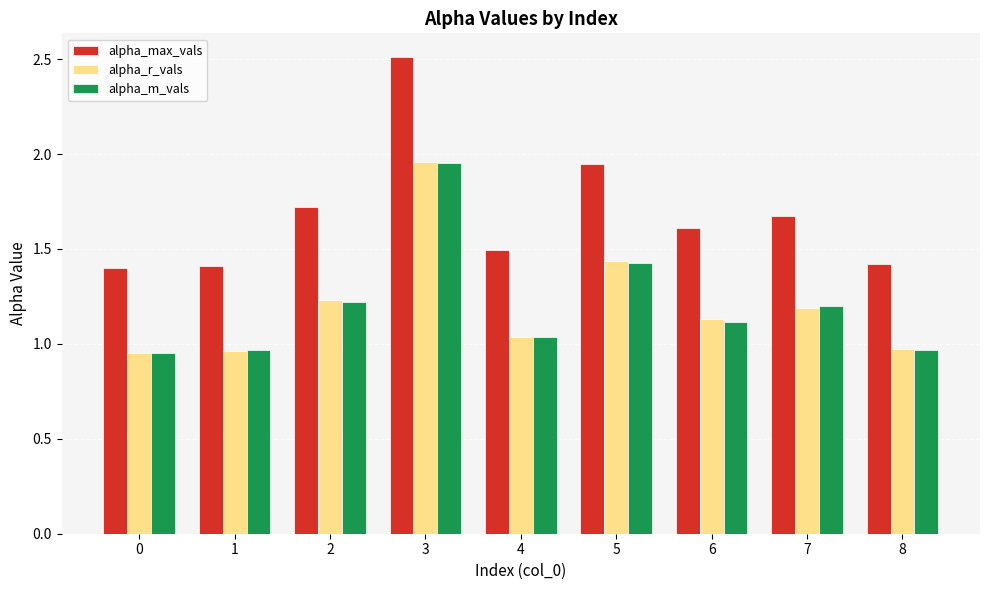

Read the alpha_max_vals value at 3.

2.5